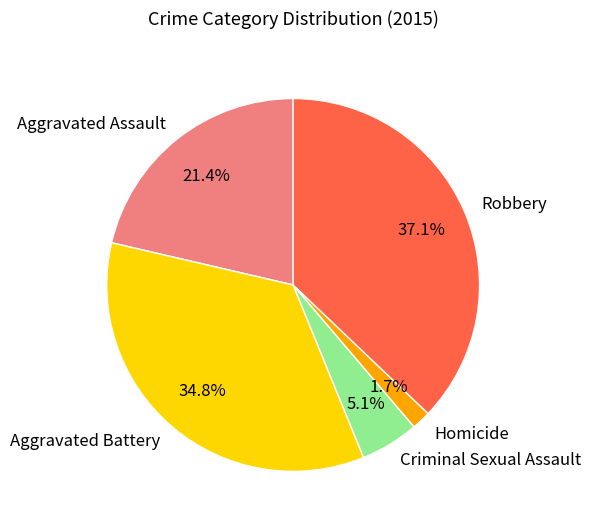

Is Aggravated Assault the majority of the pie?

No